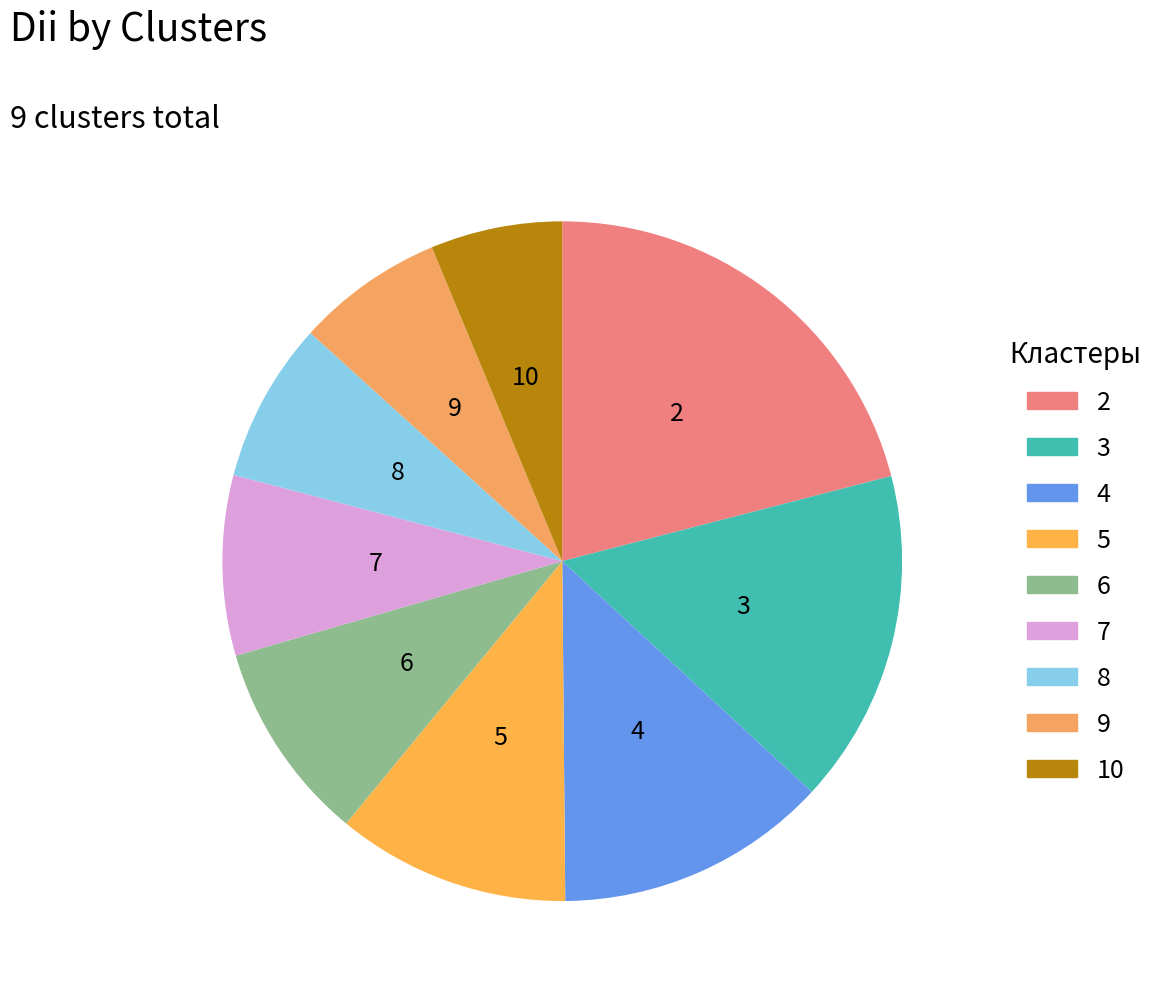

Which category has the smallest portion of the pie?

10